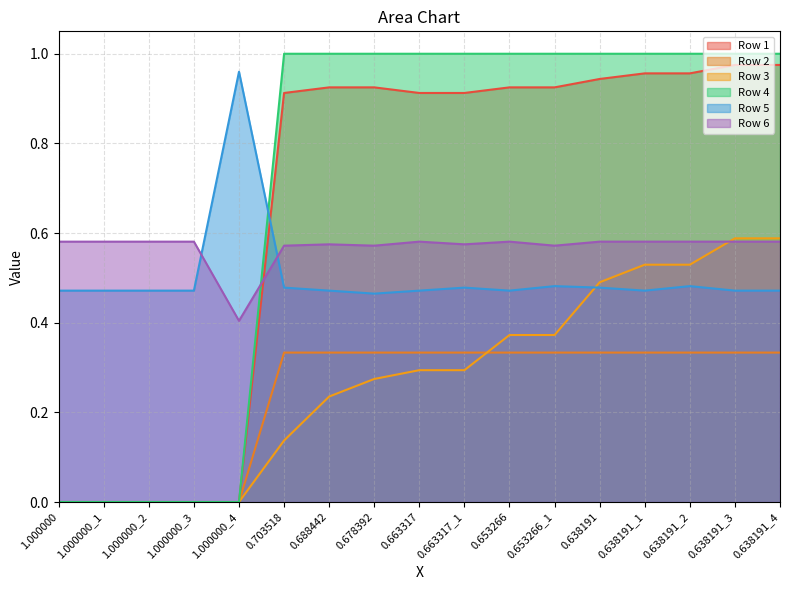

True or false: Row 4 and Row 1 cross at least once.

False